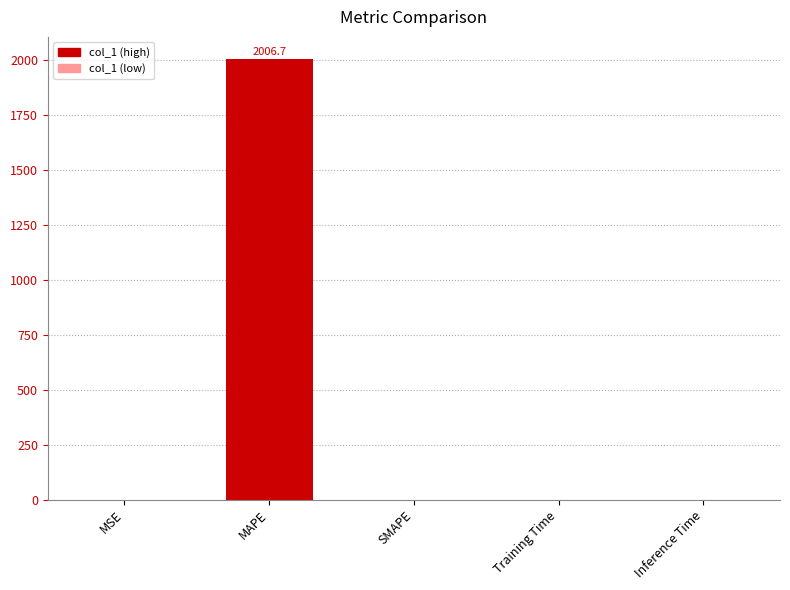

The chart shows a value of 0.0 at SMAPE. True or false?

True